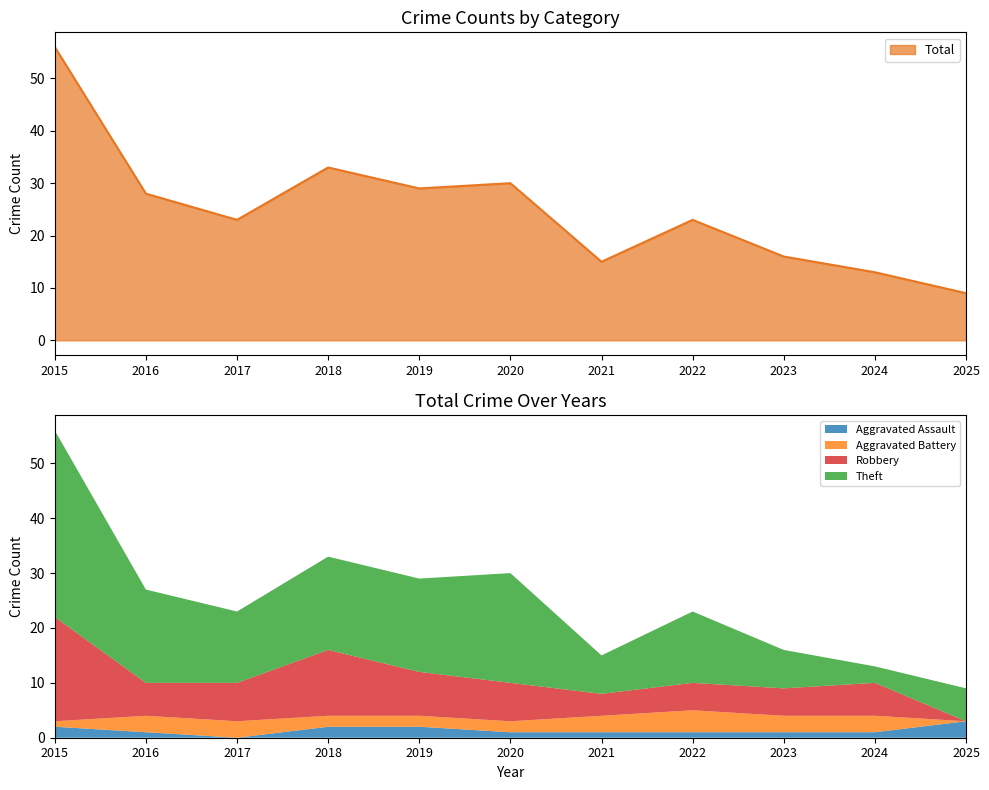

True or false: Aggravated Battery has a value of 5 at 2024.

False